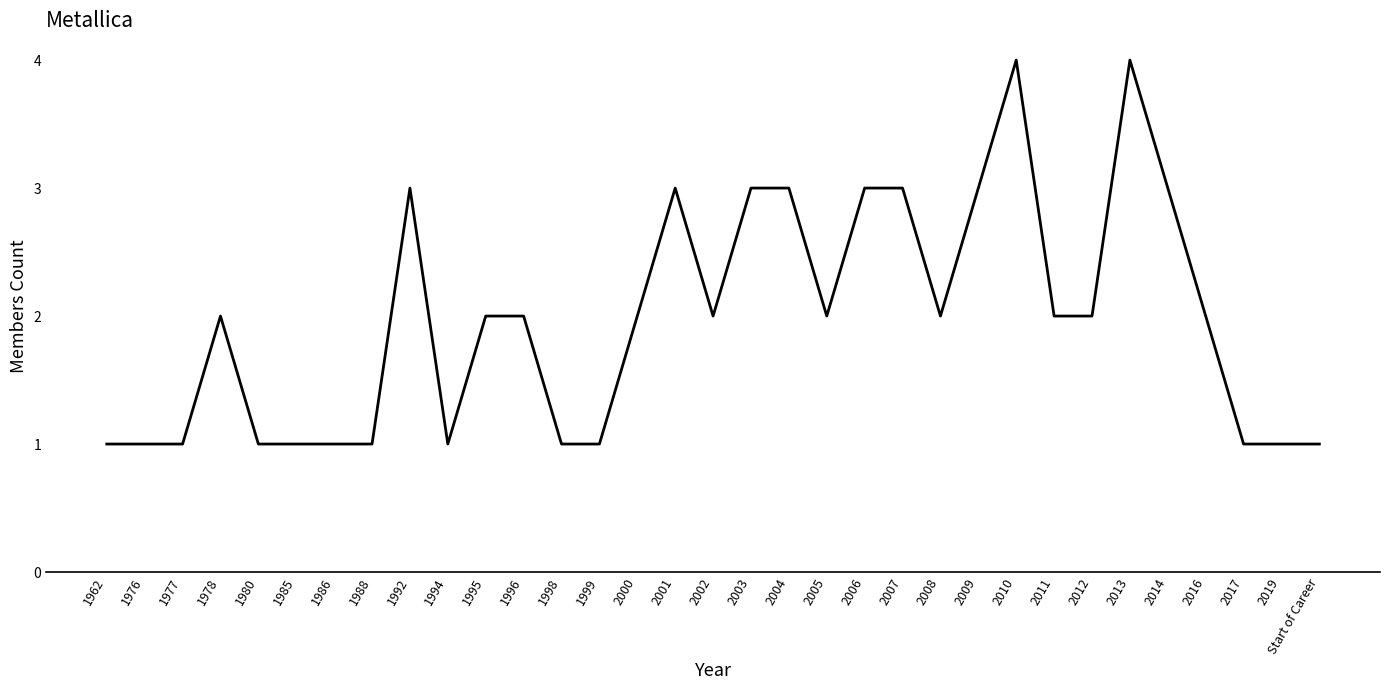

What is the difference between the values at 1992 and 1978?

1